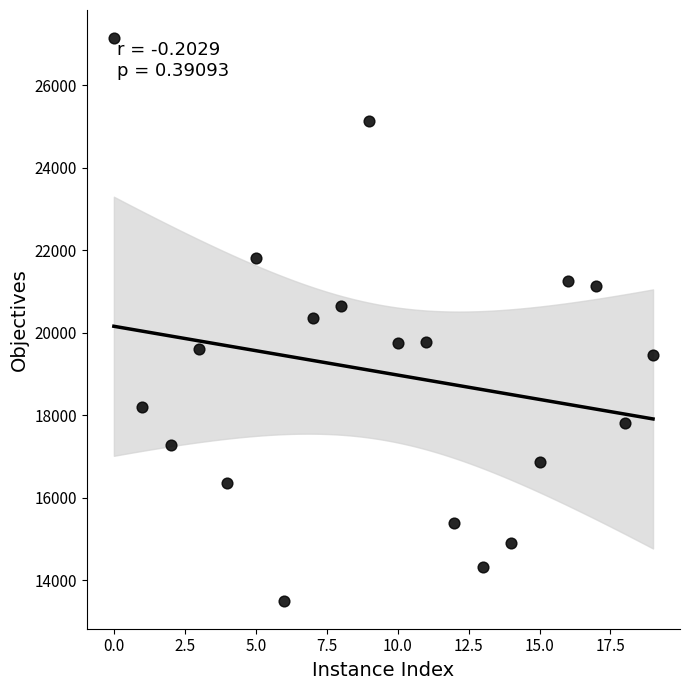

What is the range of Y values (max minus min)?

13625